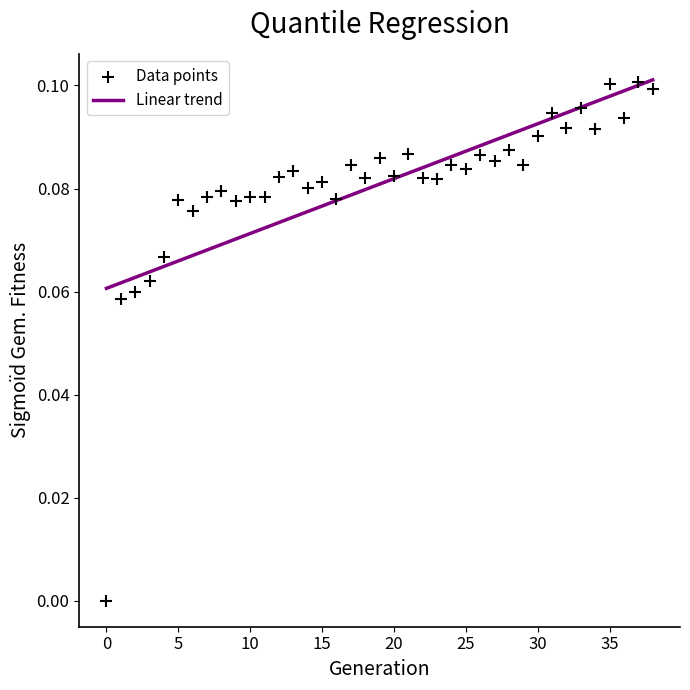

How many data points are displayed?

39